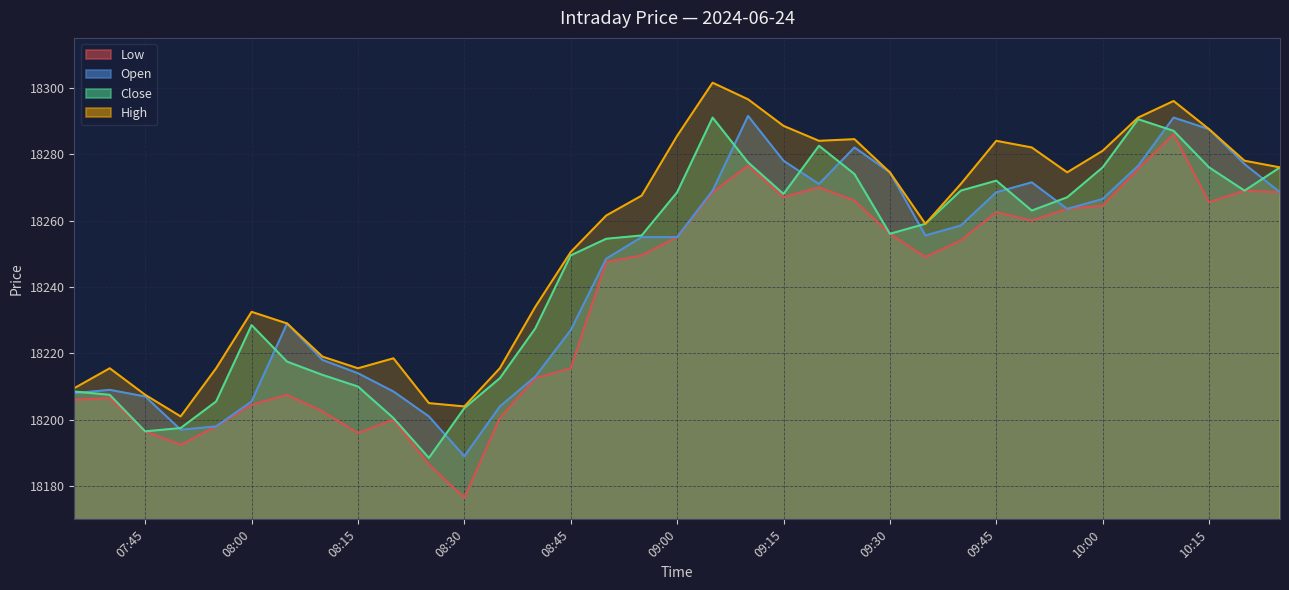

Which series has the largest total across all categories?

High